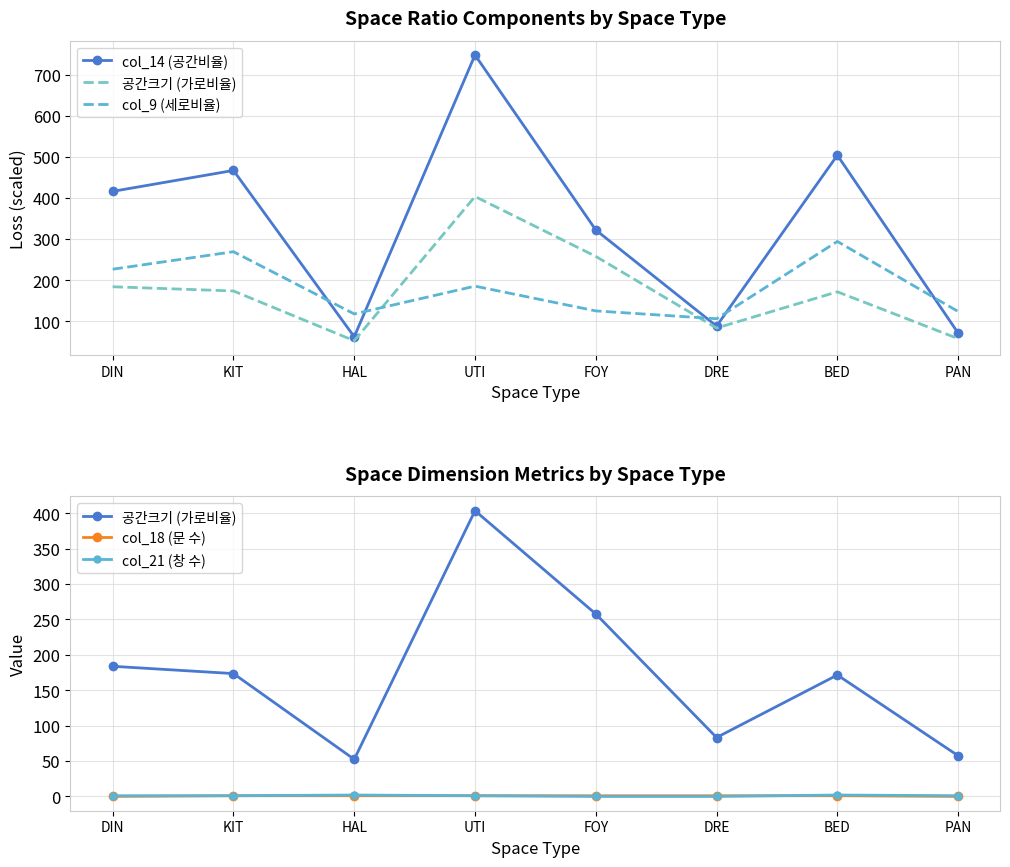

True or false: 공간크기 (가로비율) and col_18 (문 수) cross at least once.

False